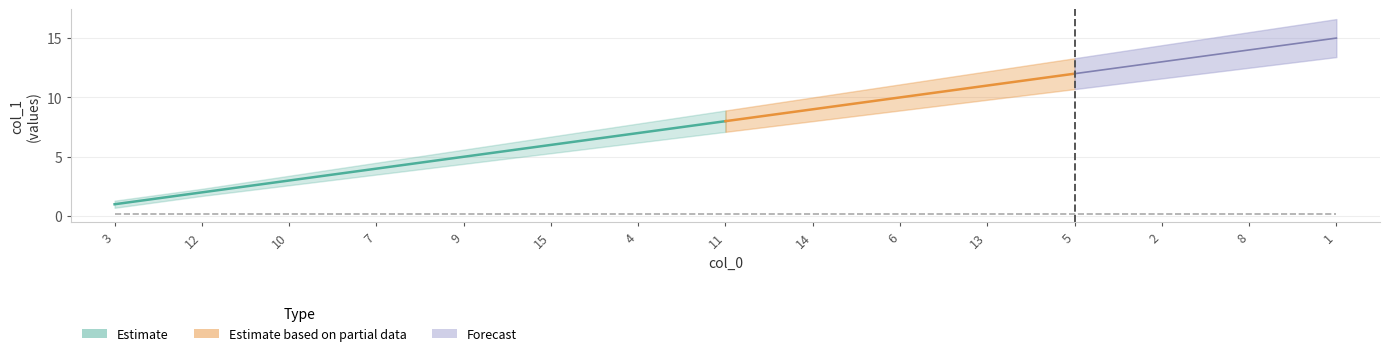

What is the label of the 5th point from the left?

9